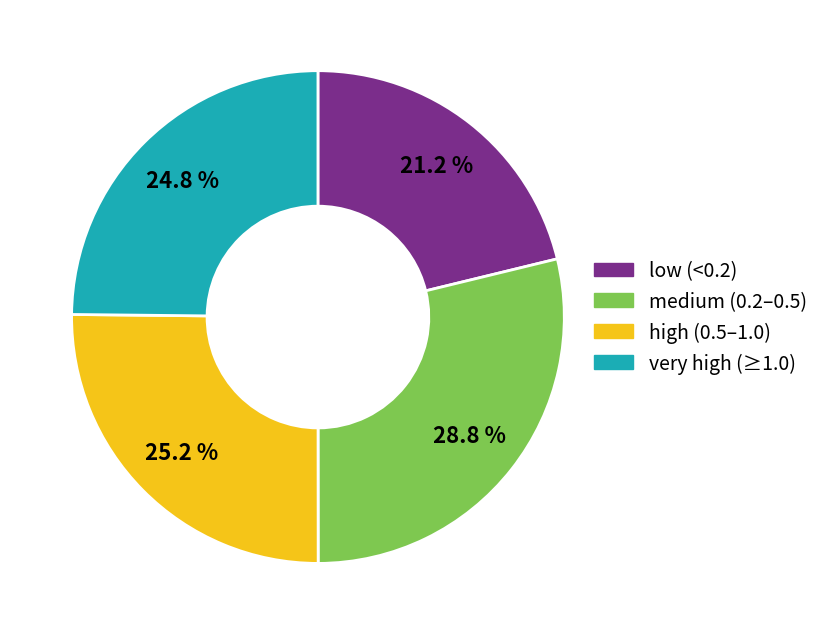

Does any single category account for the majority?

No